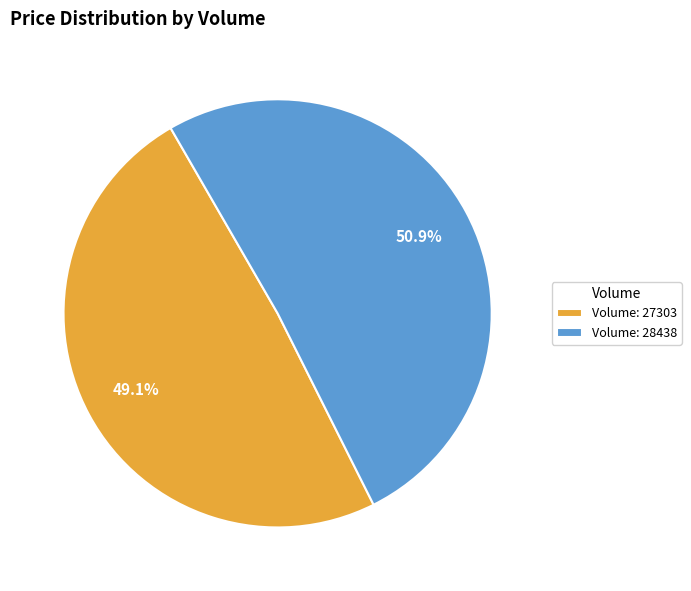

Combined, do Volume: 27303 and Volume: 28438 account for over 50%?

Yes